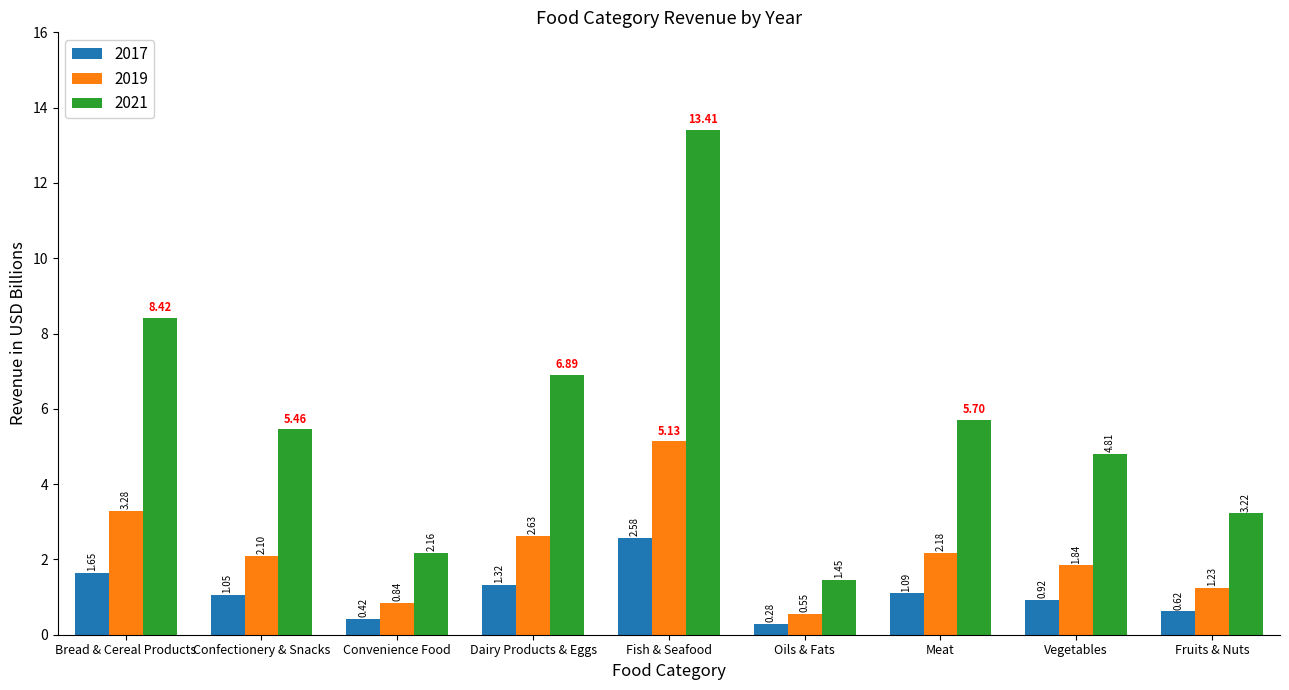

Which series has the largest total across all categories?

2021